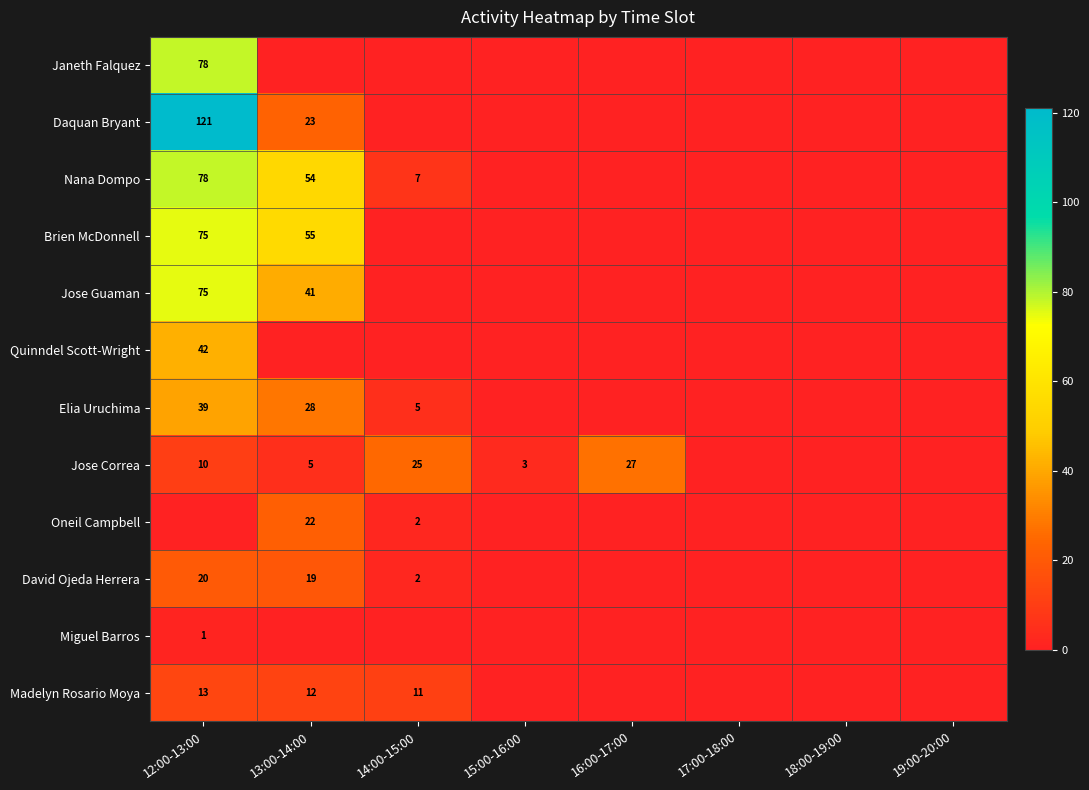

What is the highest value of the Brien McDonnell series?

75